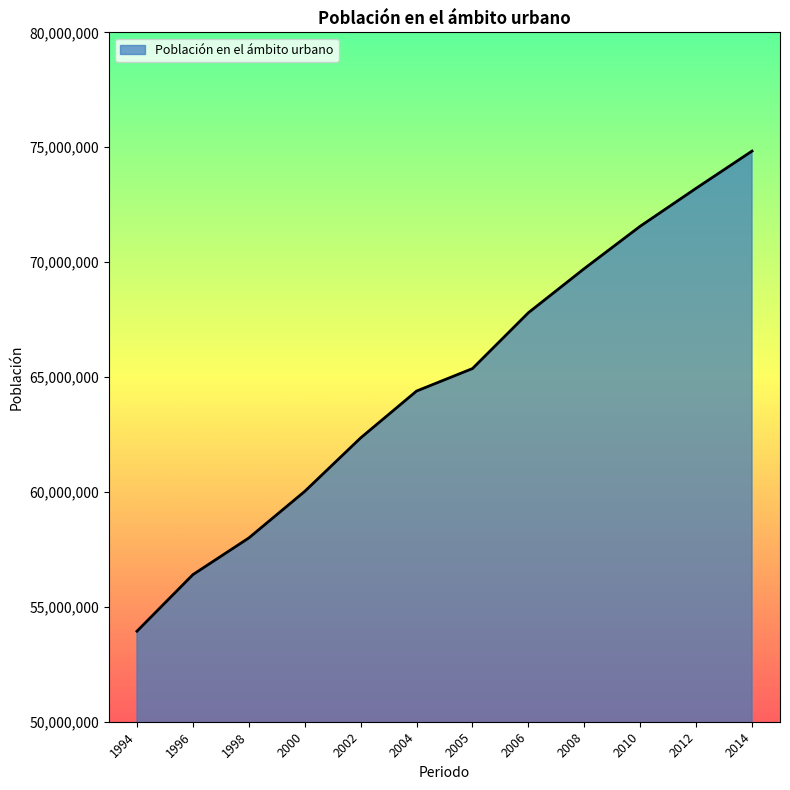

List the labels in order of value, smallest first.

1994, 1996, 1998, 2000, 2002, 2004, 2005, 2006, 2008, 2010, 2012, 2014